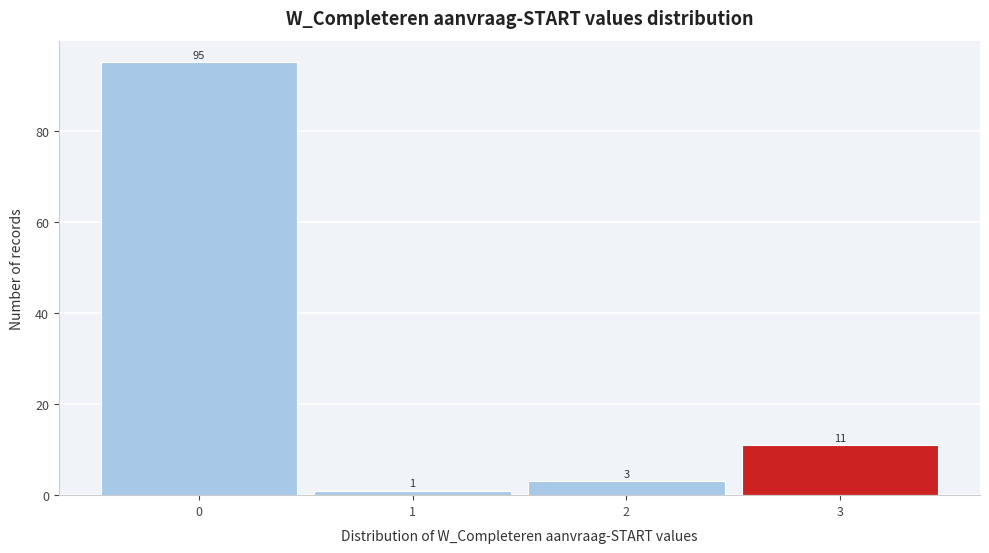

What is the height of the bar covering 2.5 to 3.5 on the x-axis?

11